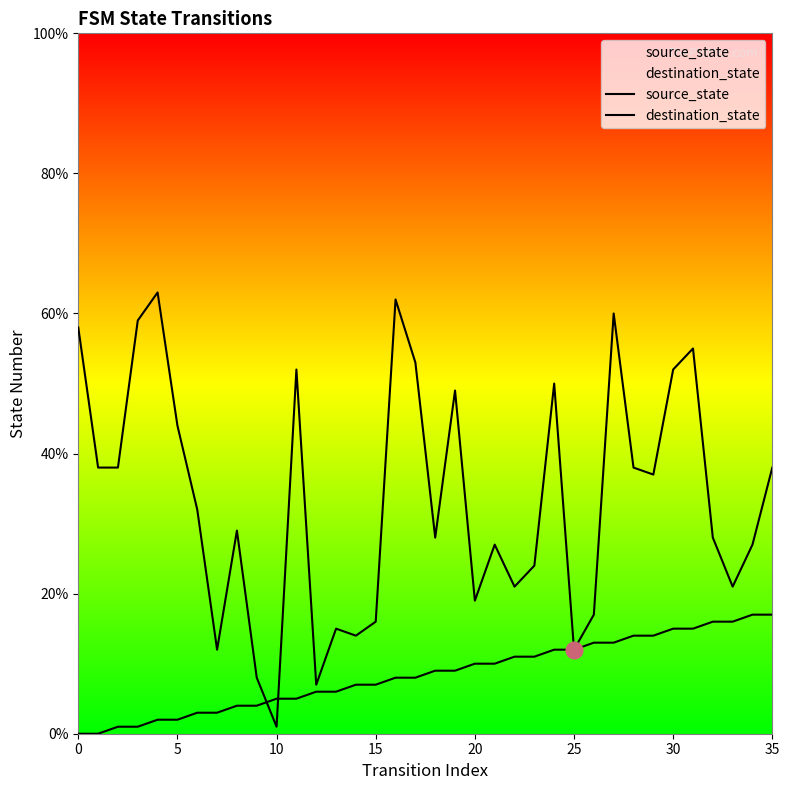

List the series in order of their peak value, highest first.

destination_state, source_state